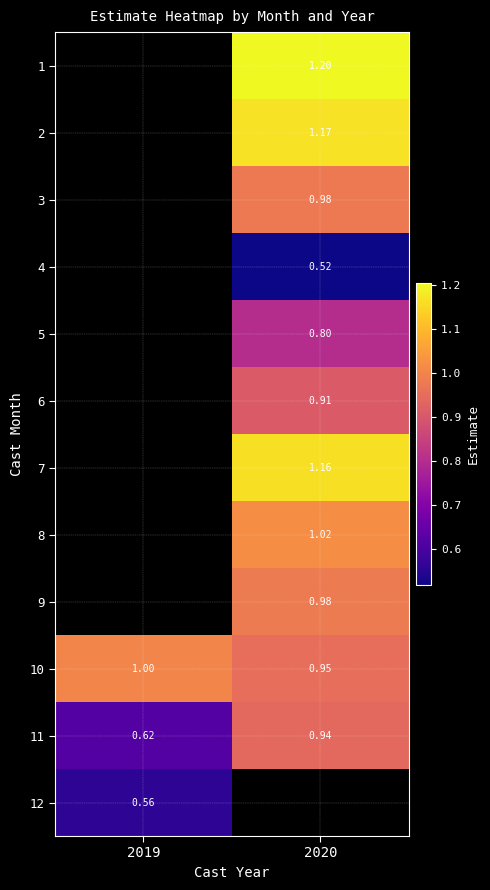

Which label corresponds to the smallest value in the chart?

2020